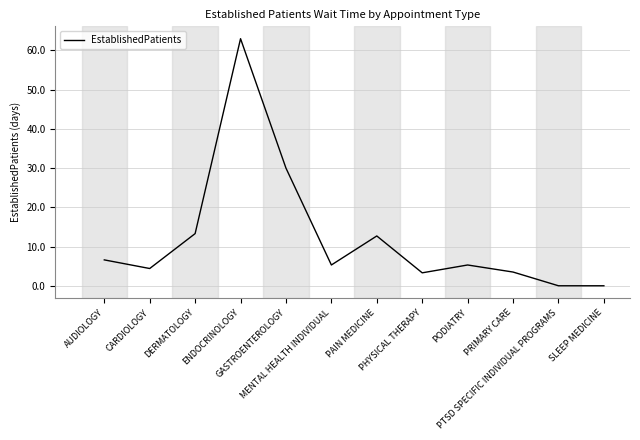

What is the difference between the values at MENTAL HEALTH INDIVIDUAL and AUDIOLOGY?

1.3